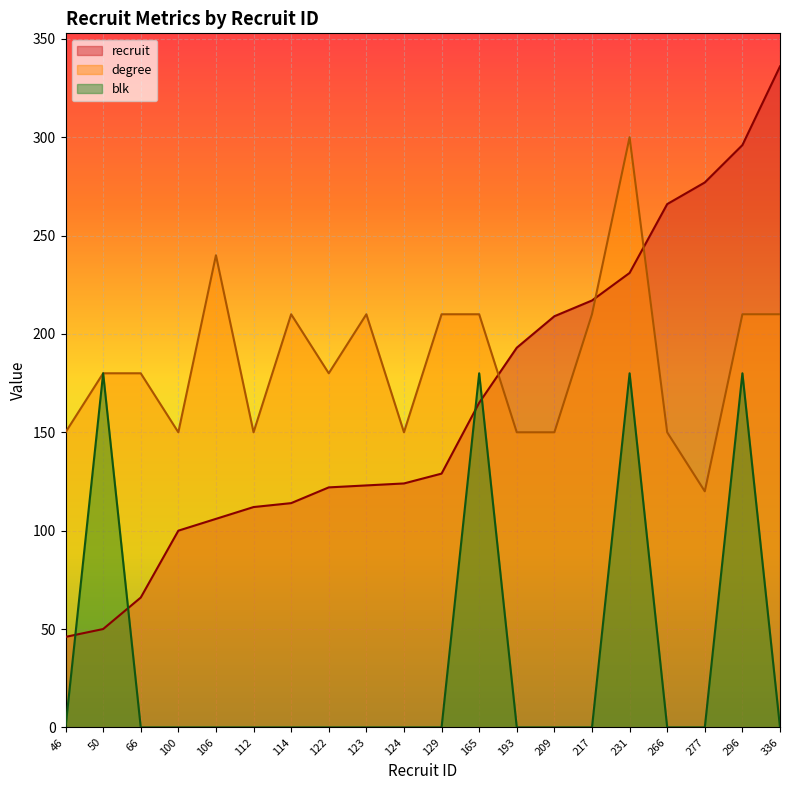

What is the total value across all series at 112?

262